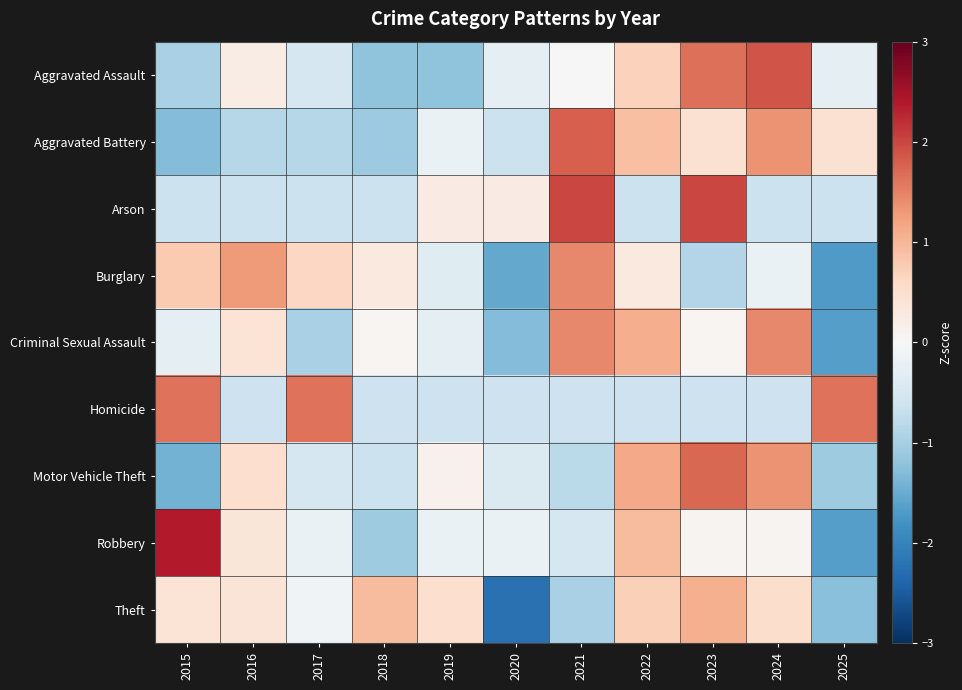

Rank the series at 2021 from highest to lowest value.

Arson, Aggravated Battery, Burglary, Criminal Sexual Assault, Aggravated Assault, Robbery, Homicide, Motor Vehicle Theft, Theft